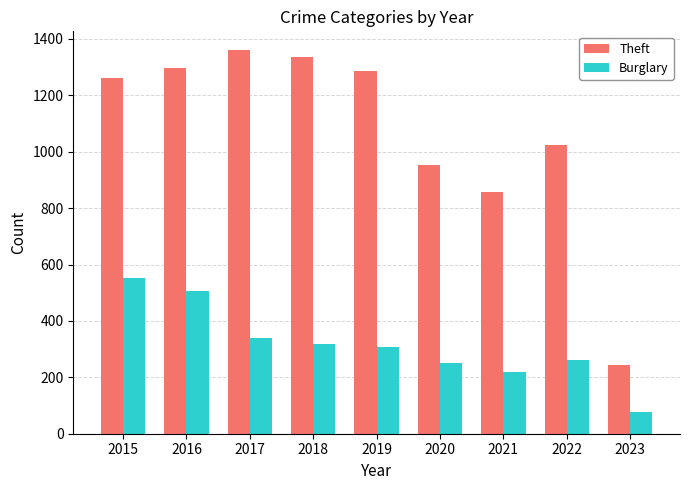

Which series has the widest spread of values?

Theft